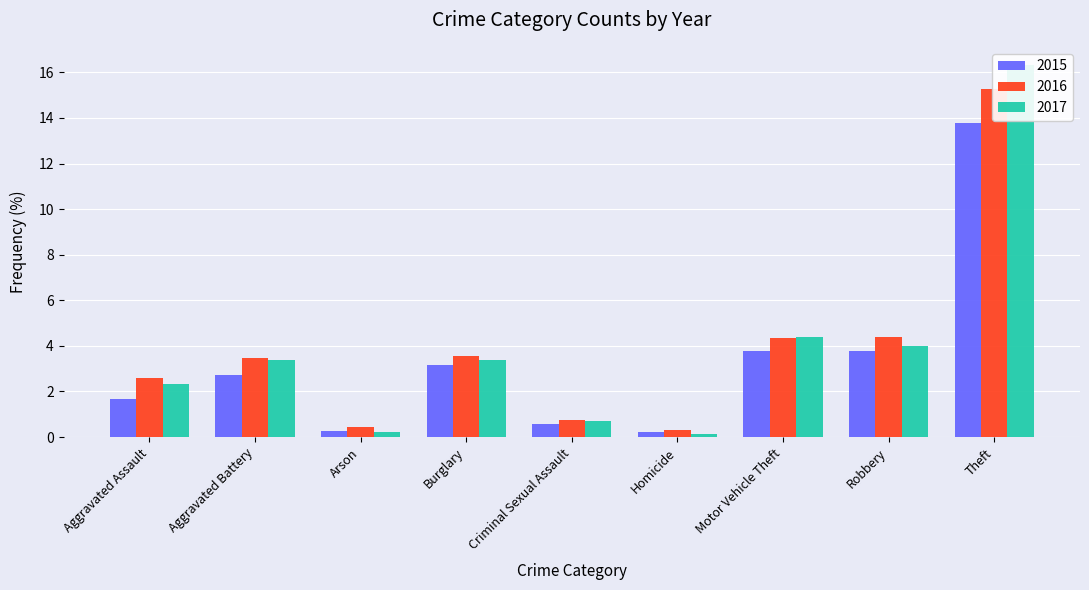

How many values in the 2015 series are below 2?

4